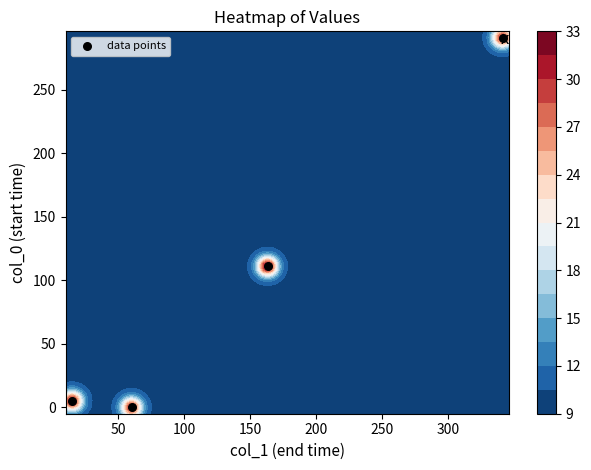

How many data points does each series have?

4